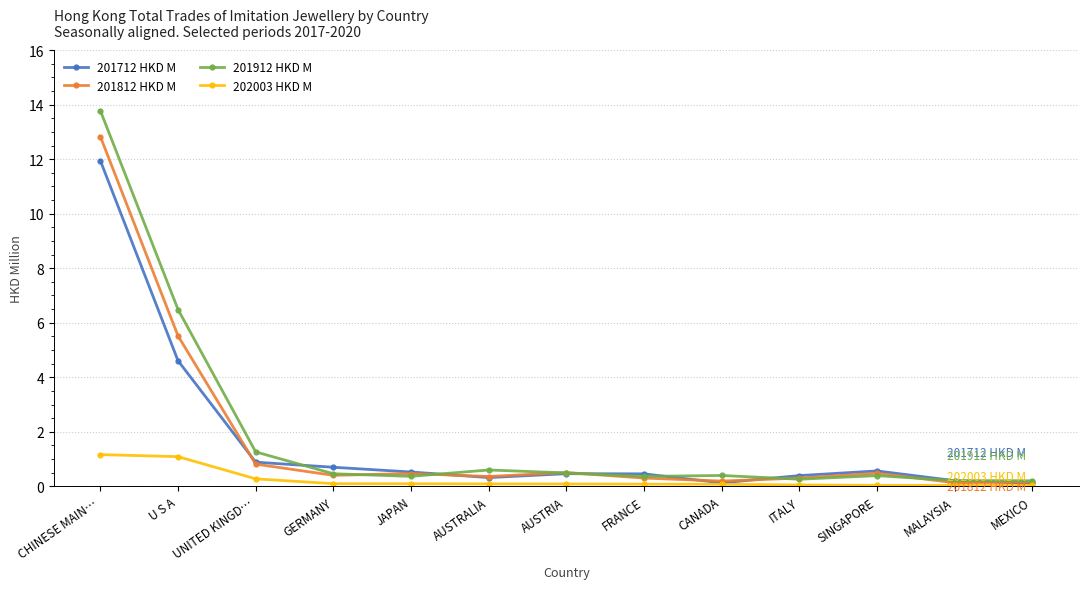

What is the label of the 7th point from the left?

AUSTRIA